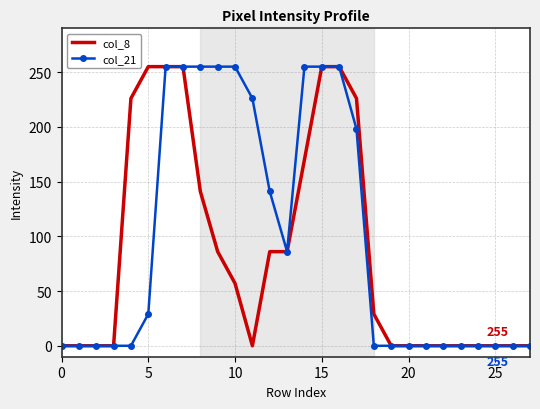

Rank the series by their average value, from highest to lowest.

col_21, col_8